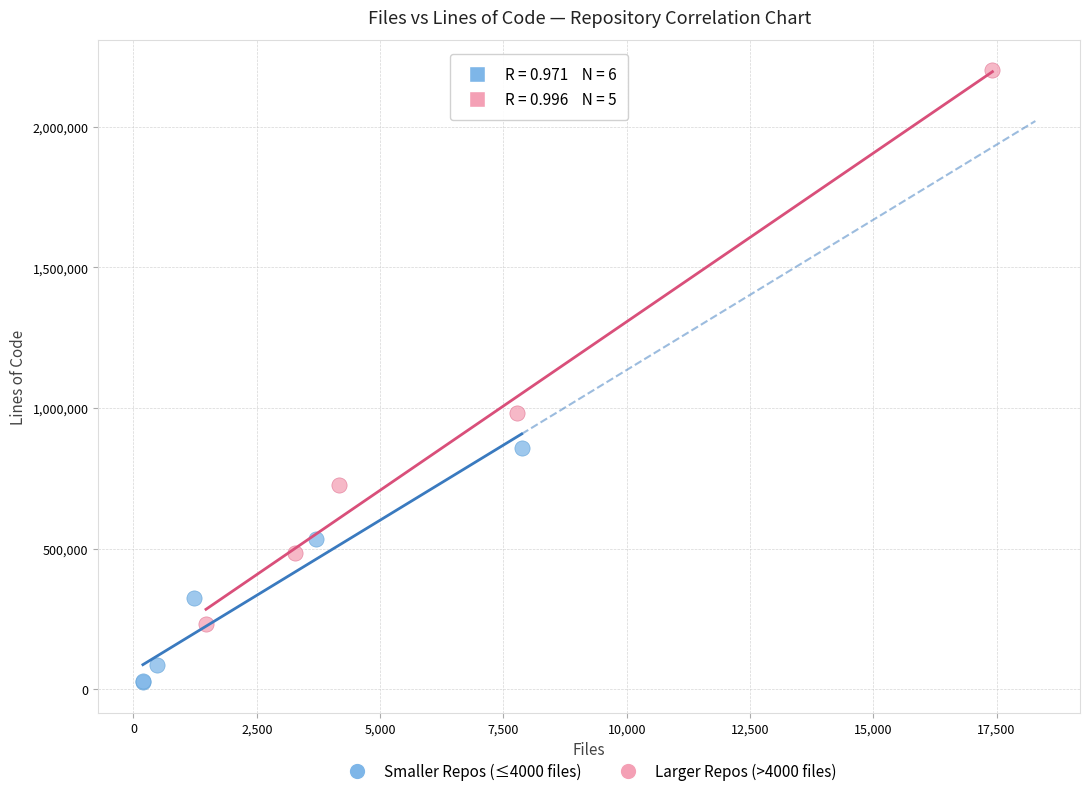

Which series contains the highest Y value?

Larger Repos (>4000 files)